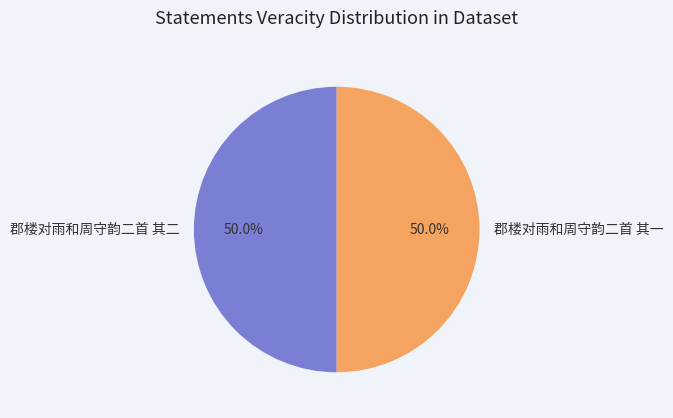

Combined, do 郡楼对雨和周守韵二首 其一 and 郡楼对雨和周守韵二首 其二 account for over 50%?

Yes